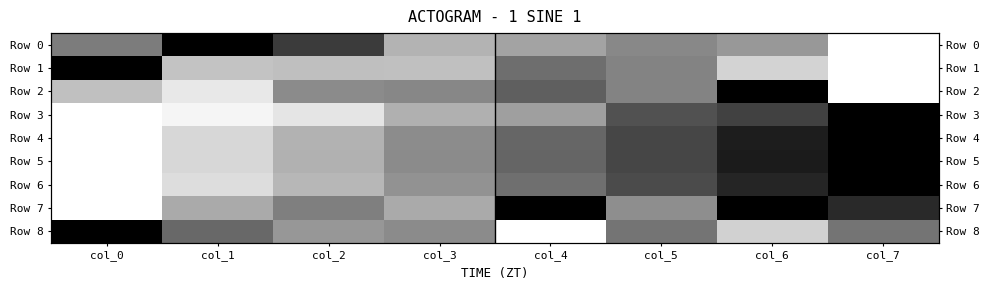

Count the number of categories in the chart.

8